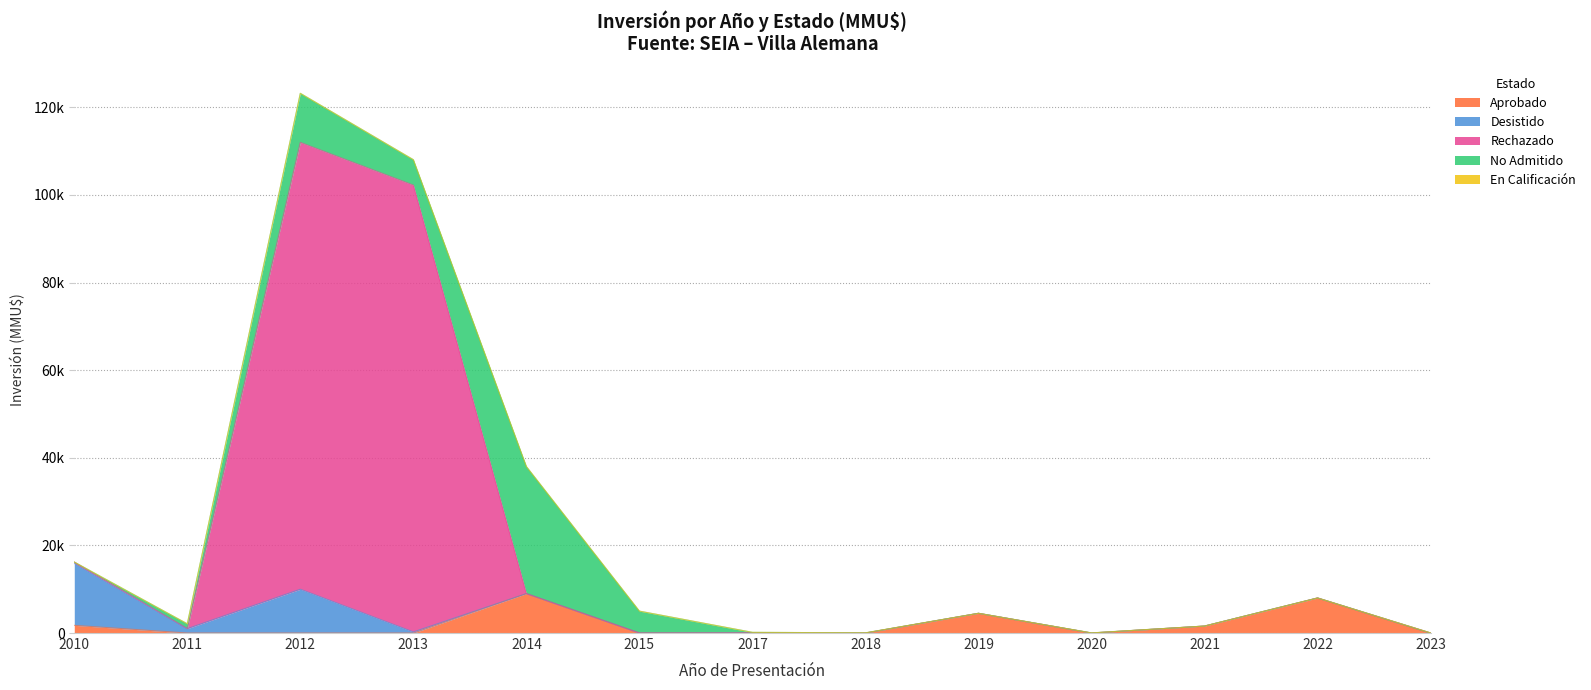

What is the difference between the second highest and second lowest values in the Aprobado series?

8000